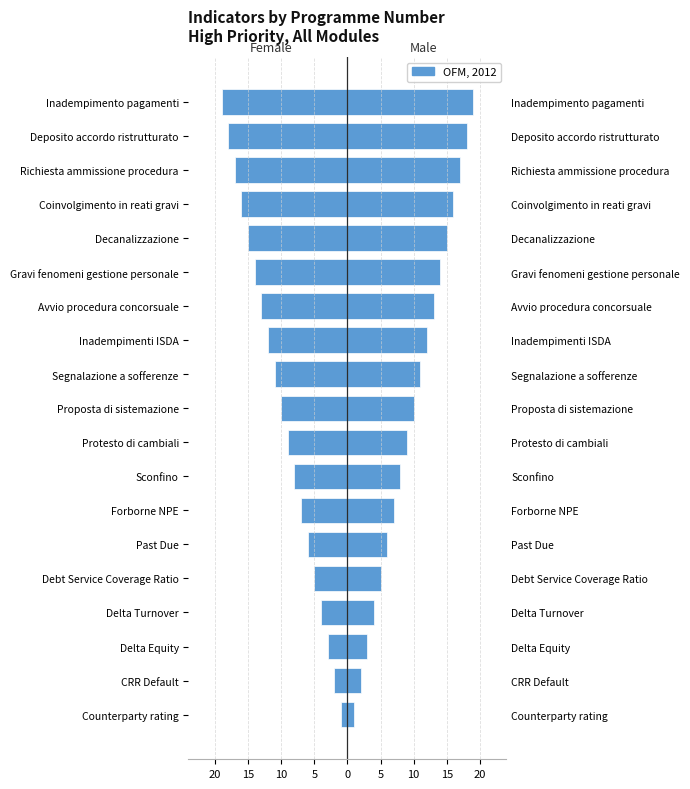

What is the difference between the second highest and second lowest values in the Male series?

16